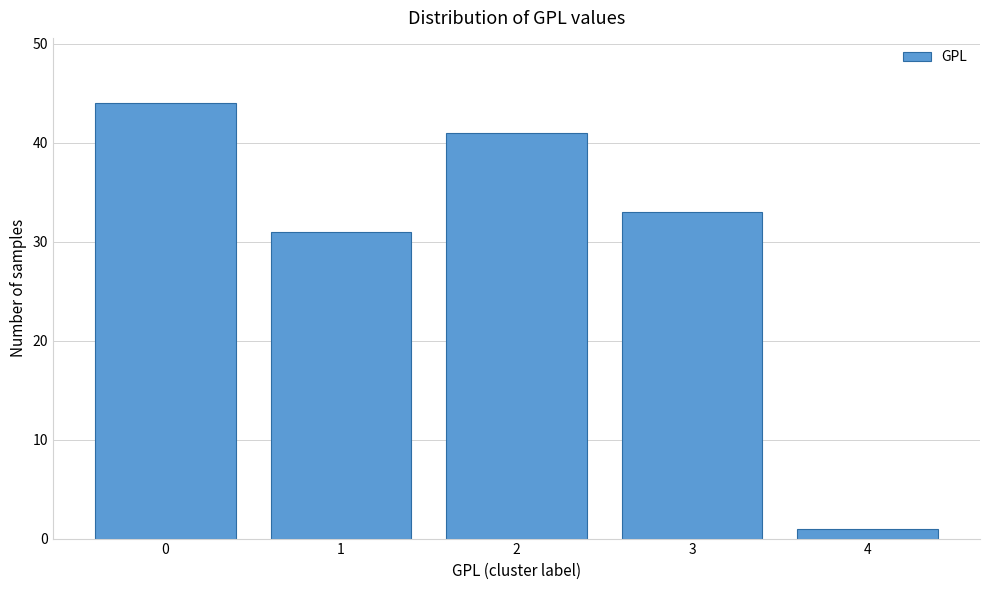

Reading left to right, transcribe all the data shown in this chart.

0=44	1=31	2=41	3=33	4=1